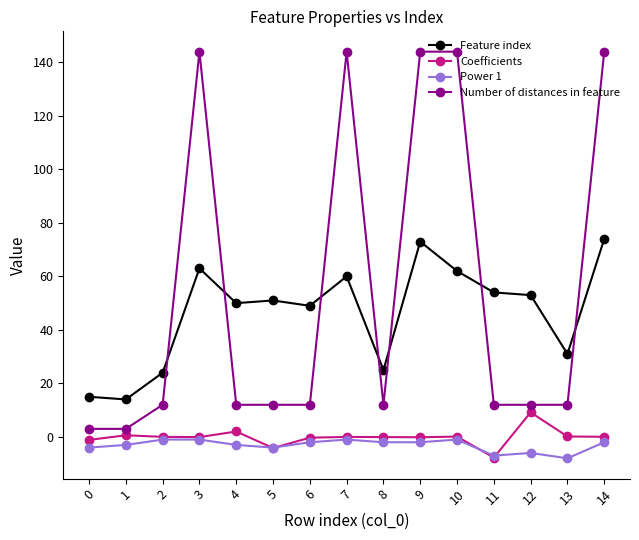

True or false: Coefficients has more than 2 interior local peaks.

True